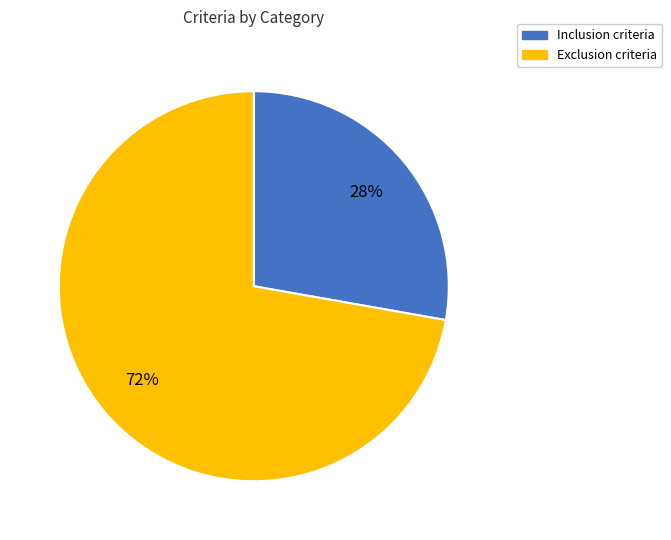

Approximately how many times larger is the value at Exclusion compared to Inclusion?

2.6